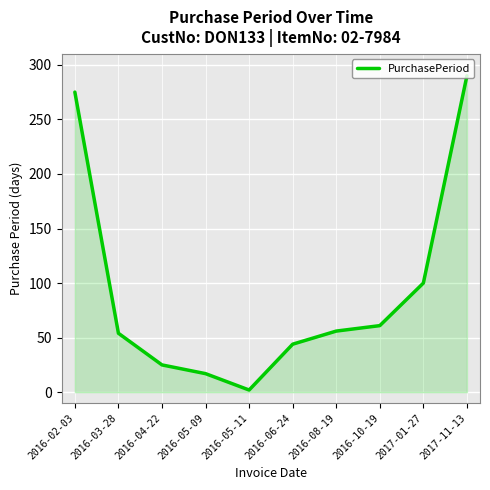

What position from the right is 2016-03-28?

9